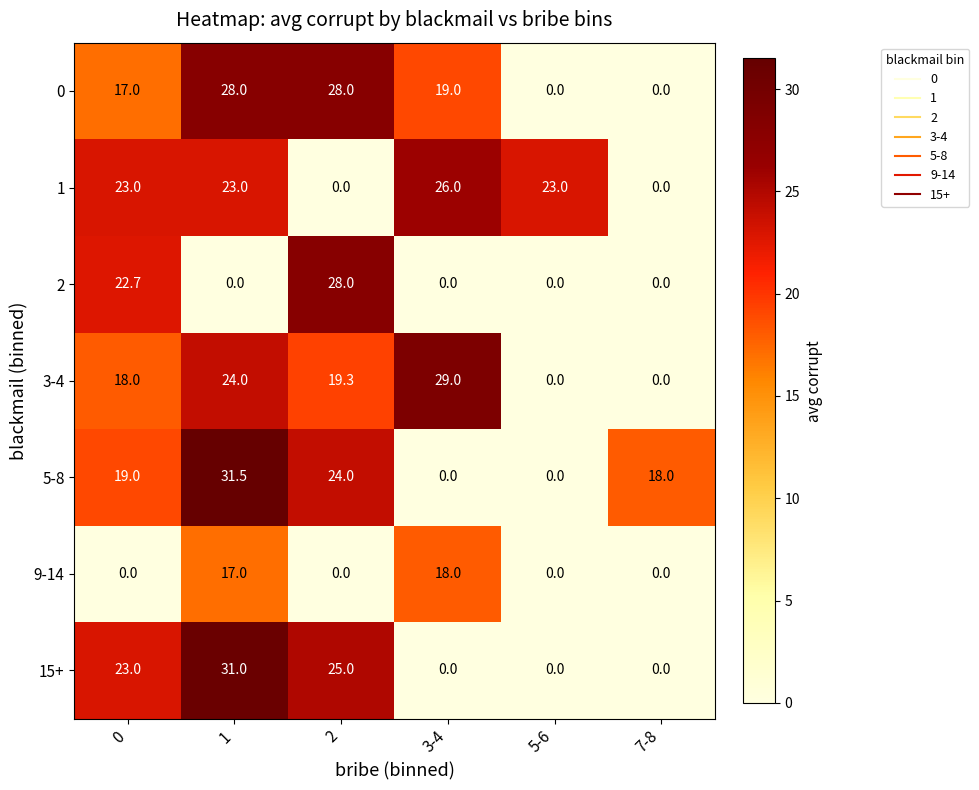

What is the maximum value shown in the chart?

31.5